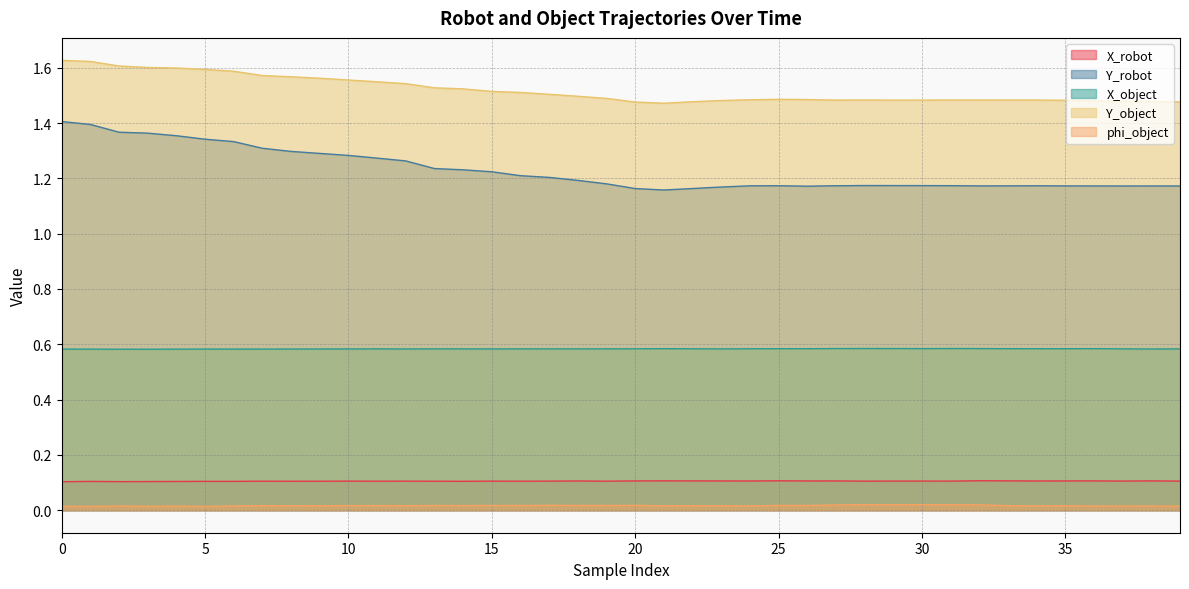

How many lines are shown in the chart?

5